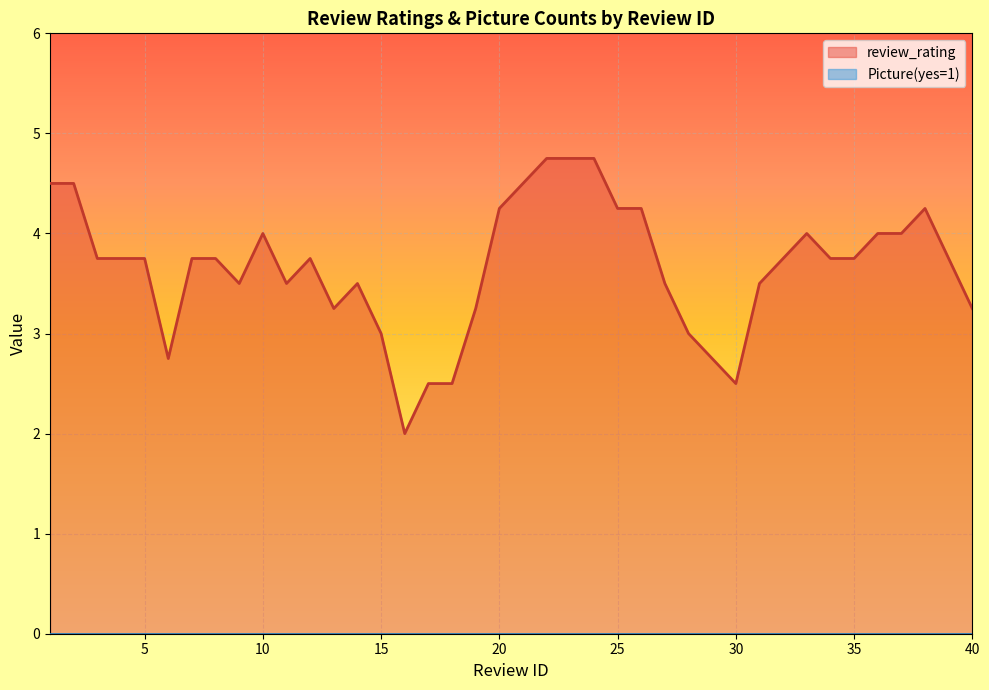

Count the review_rating values in the range 3 to 5.

33